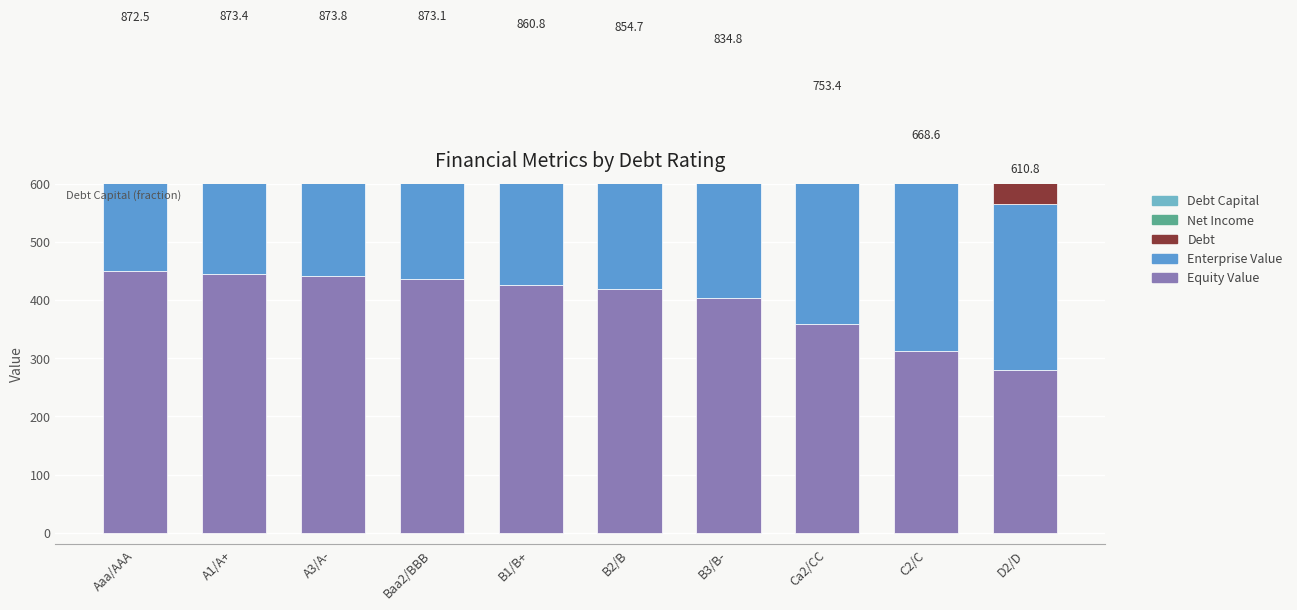

What is the difference between the maximum and minimum values in the Enterprise Value series?

130.0